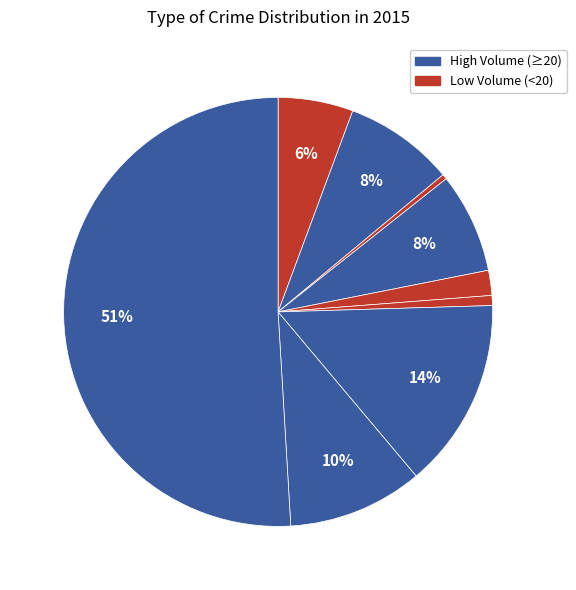

How many slices are in this pie chart?

9